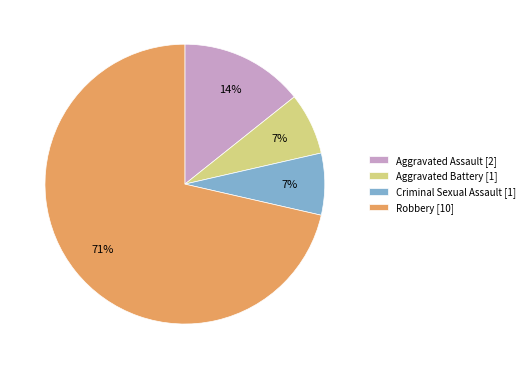

To the nearest percent, what portion does Aggravated Assault represent?

14%